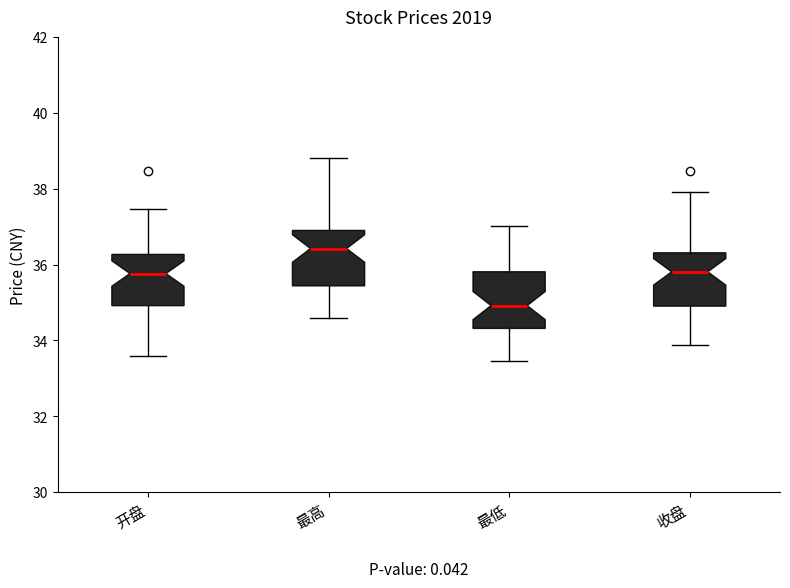

Reading left to right, transcribe this box plot: for each box, give where its median line is, the range the box spans, and where its two whiskers end, as read against the y-axis. The values are not printed on the chart, so give them approximately, as read against the axis.

开盘: median 35.8, box 35.0 to 36.2, whiskers 33.6 to 37.4
最高: median 36.4, box 35.4 to 37.0, whiskers 34.6 to 38.8
最低: median 35.0, box 34.4 to 35.8, whiskers 33.4 to 37.0
收盘: median 35.8, box 35.0 to 36.4, whiskers 33.8 to 38.0